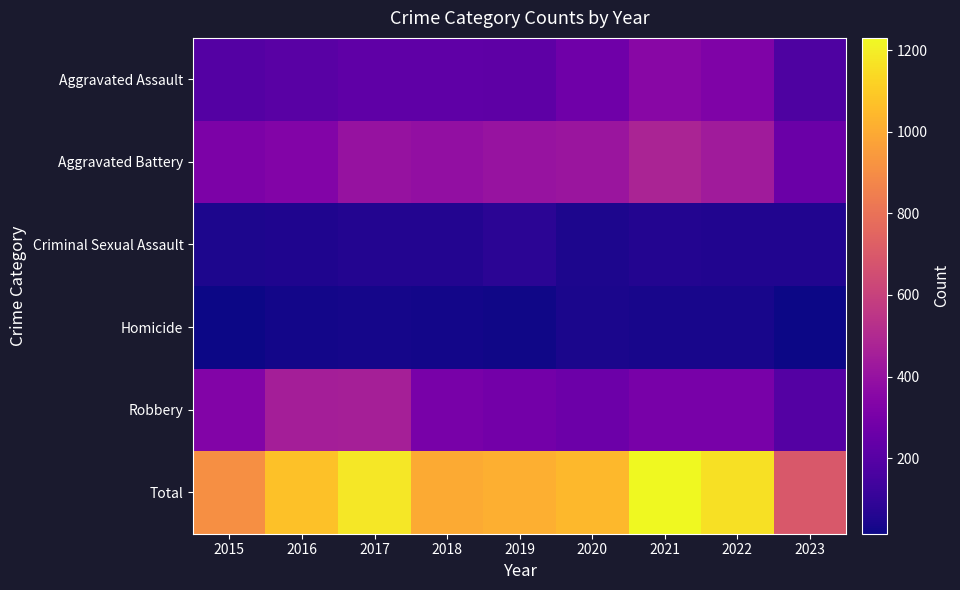

Reading left to right, list all the values displayed in this chart.

Aggravated Assault: 2015=194	2016=206	2017=224	2018=225	2019=223	2020=273	2021=352	2022=327	2023=176
Aggravated Battery: 2015=316	2016=336	2017=400	2018=389	2019=407	2020=416	2021=479	2022=439	2023=258
Criminal Sexual Assault: 2015=46	2016=50	2017=61	2018=60	2019=77	2020=48	2021=61	2022=54	2023=54
Homicide: 2015=15	2016=26	2017=33	2018=25	2019=22	2020=41	2021=38	2022=36	2023=15
Robbery: 2015=337	2016=454	2017=460	2018=301	2019=287	2020=263	2021=300	2022=303	2023=195
Total: 2015=908	2016=1072	2017=1178	2018=1000	2019=1016	2020=1041	2021=1230	2022=1159	2023=698